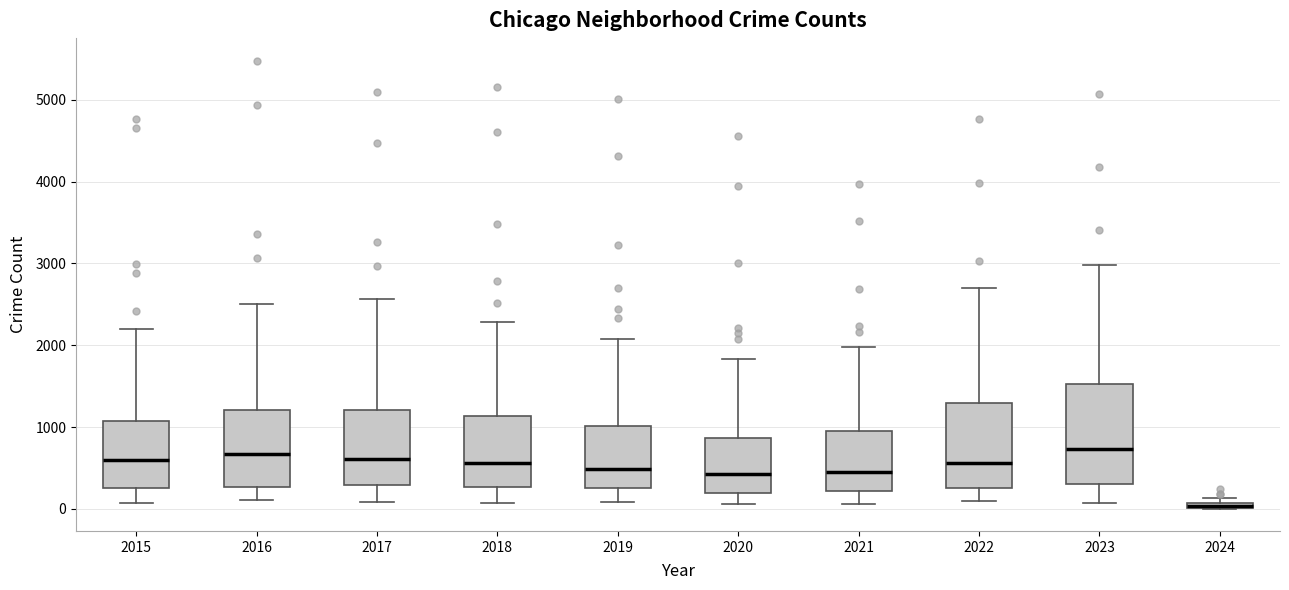

Where is the lower edge of the box at x = 2023 on the y-axis? The values are not printed on the chart, so give them approximately, as read against the axis.

300